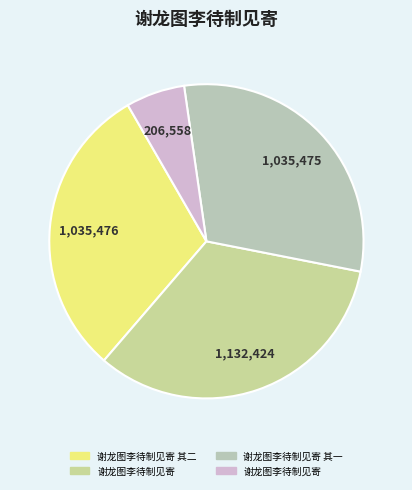

Count the number of slices in the pie.

4